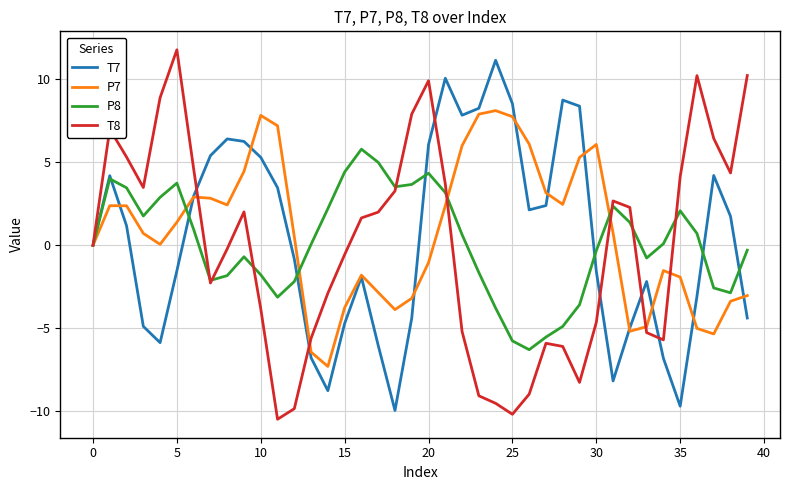

What is the lowest value of the P8 series?

-6.3